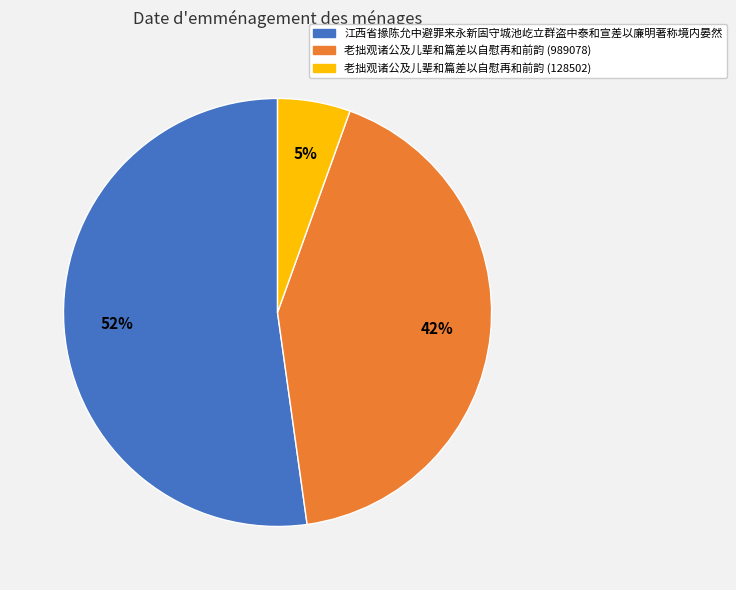

What is the majority slice?

江西省掾陈允中避罪来永新固守城池屹立群盗中泰和宣差以廉明著称境内晏然